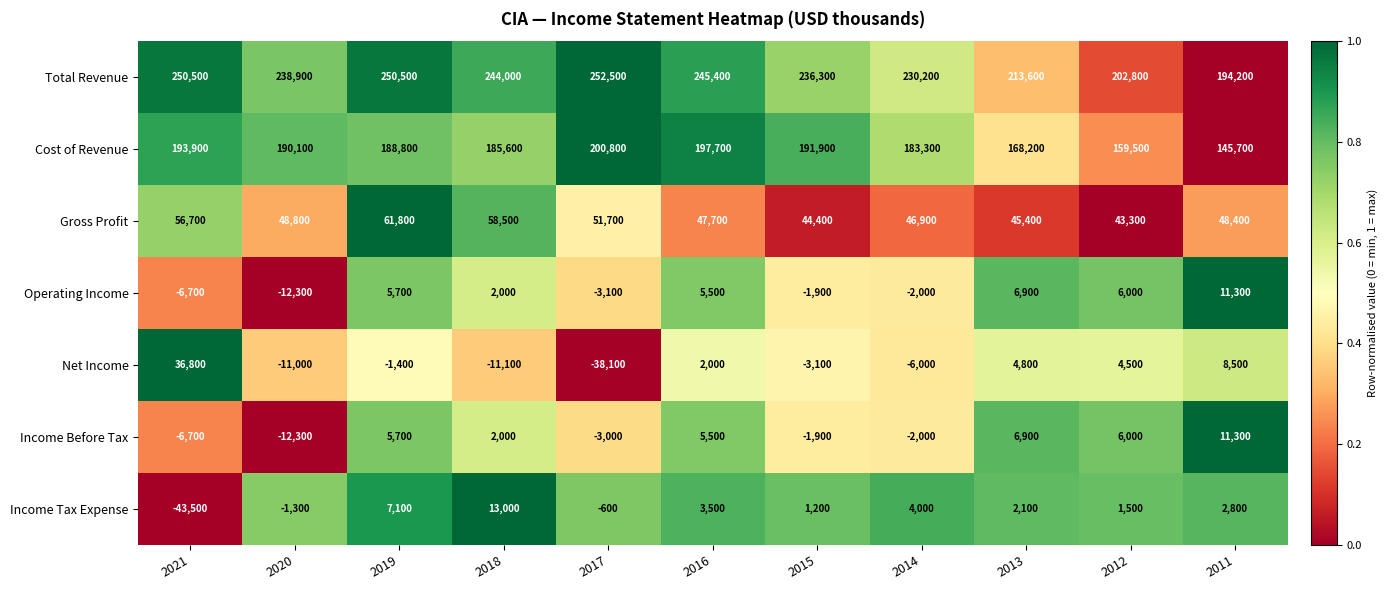

Is the value of Cost of Revenue at 2011 greater than the value of Operating Income at 2013?

Yes